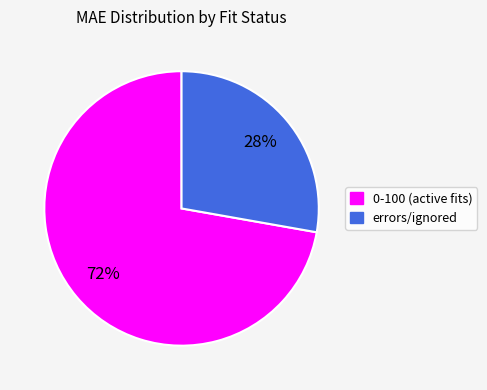

Does any single category account for the majority?

Yes